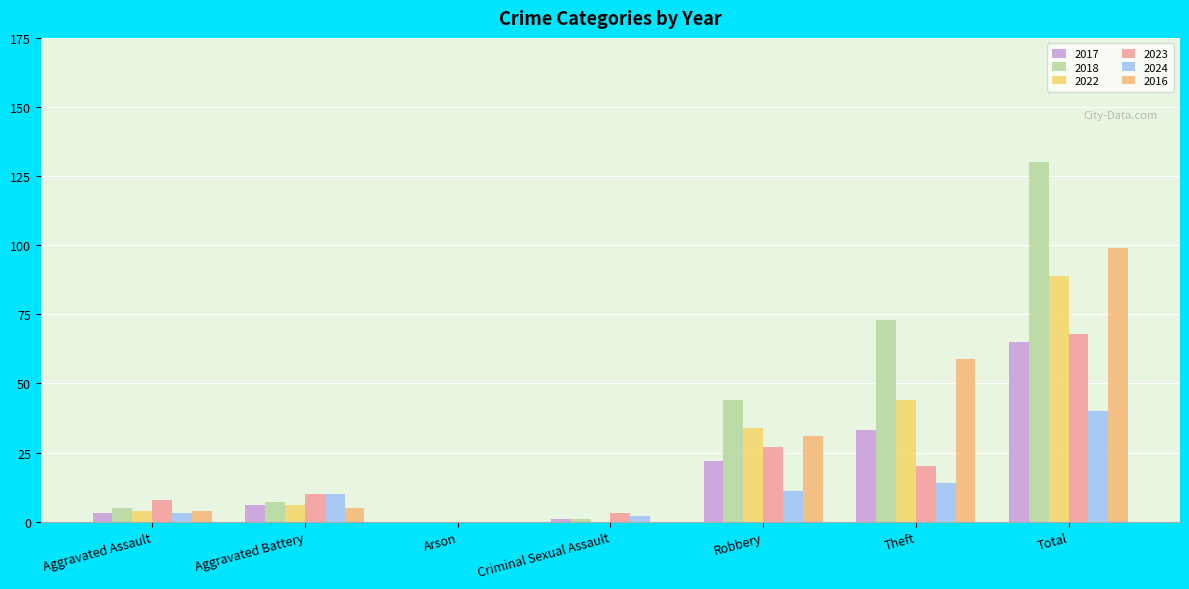

Count the number of data series in this chart.

6